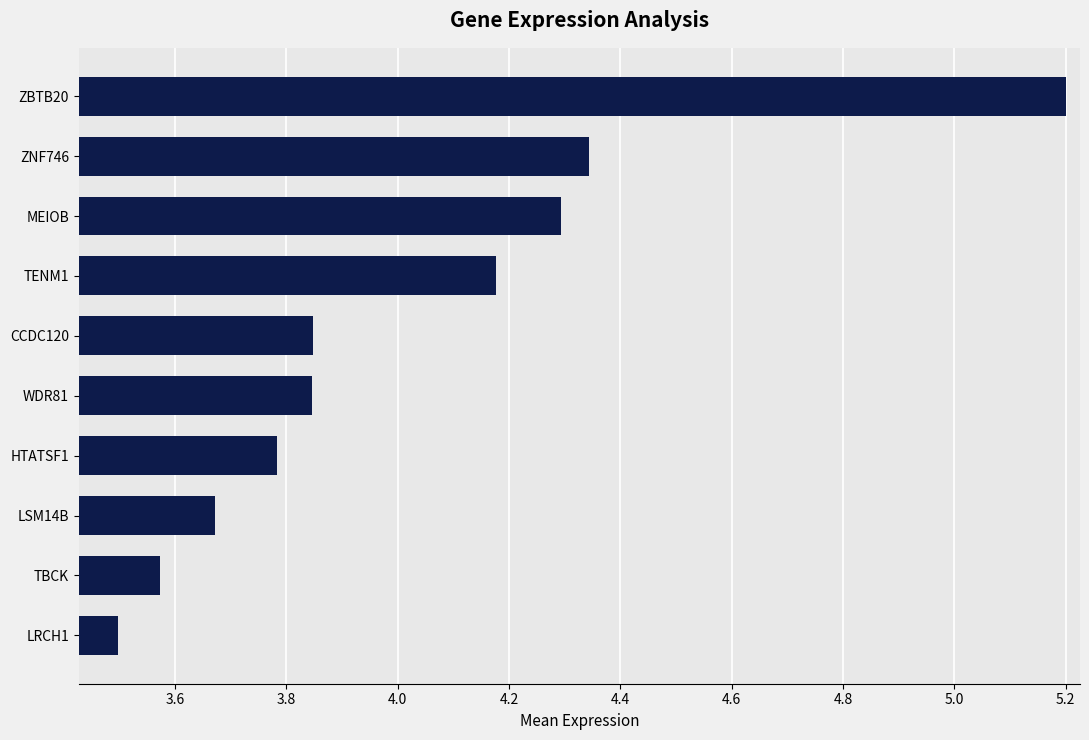

How many bars are there in total?

10